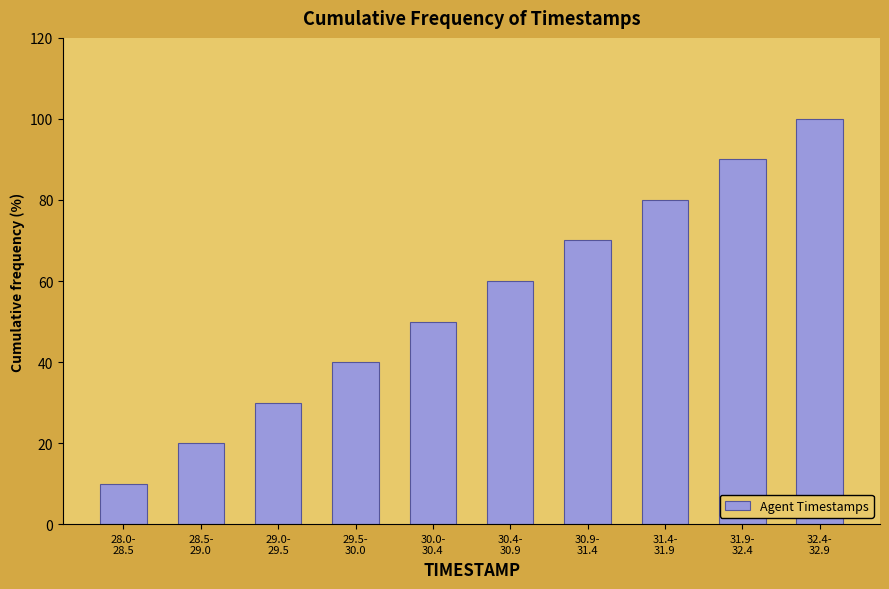

Reading left to right, extract all data points from this chart.

10	20	30	40	50	60	70	80	90	100